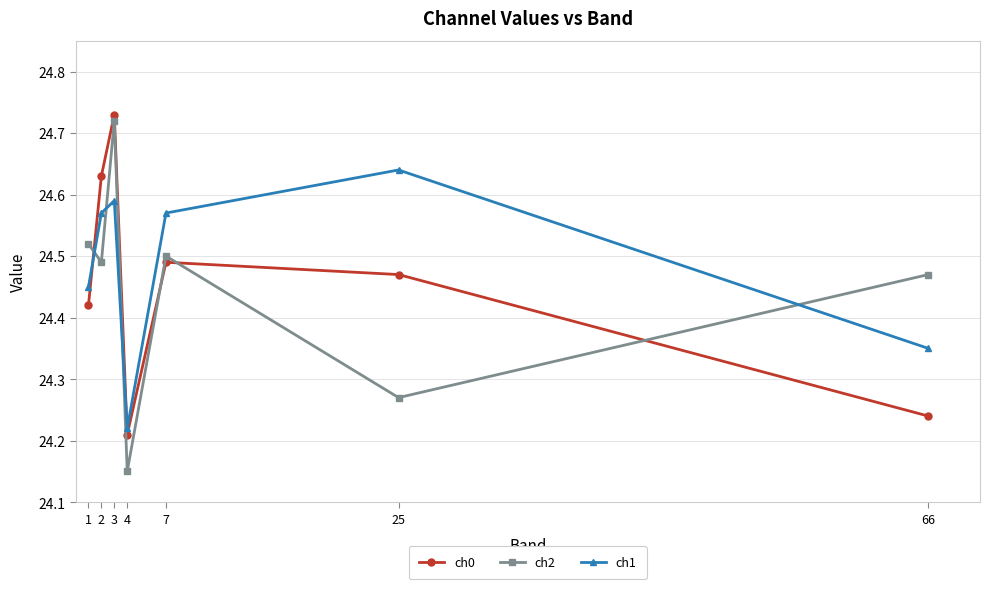

At which category does the chart reach its minimum across all series?

4